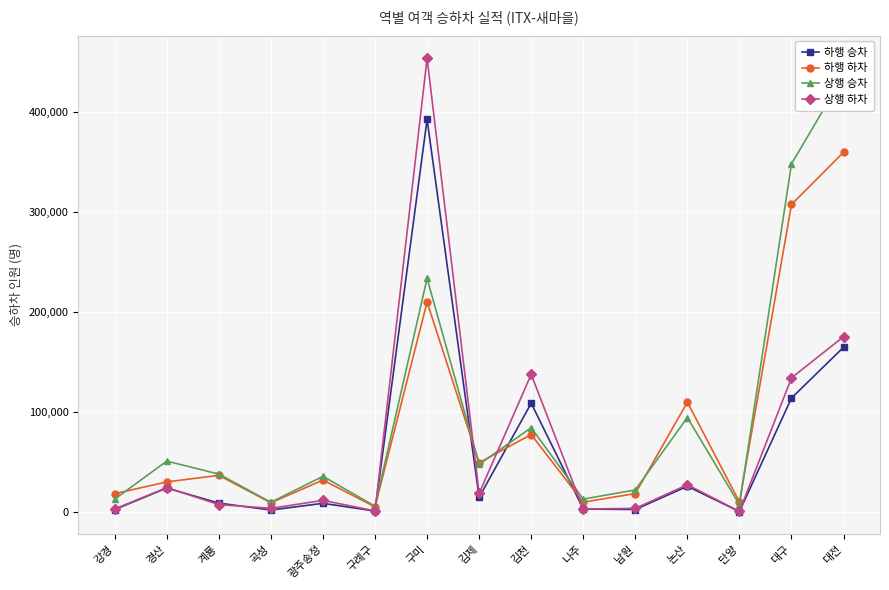

Count the number of categories in the chart.

15